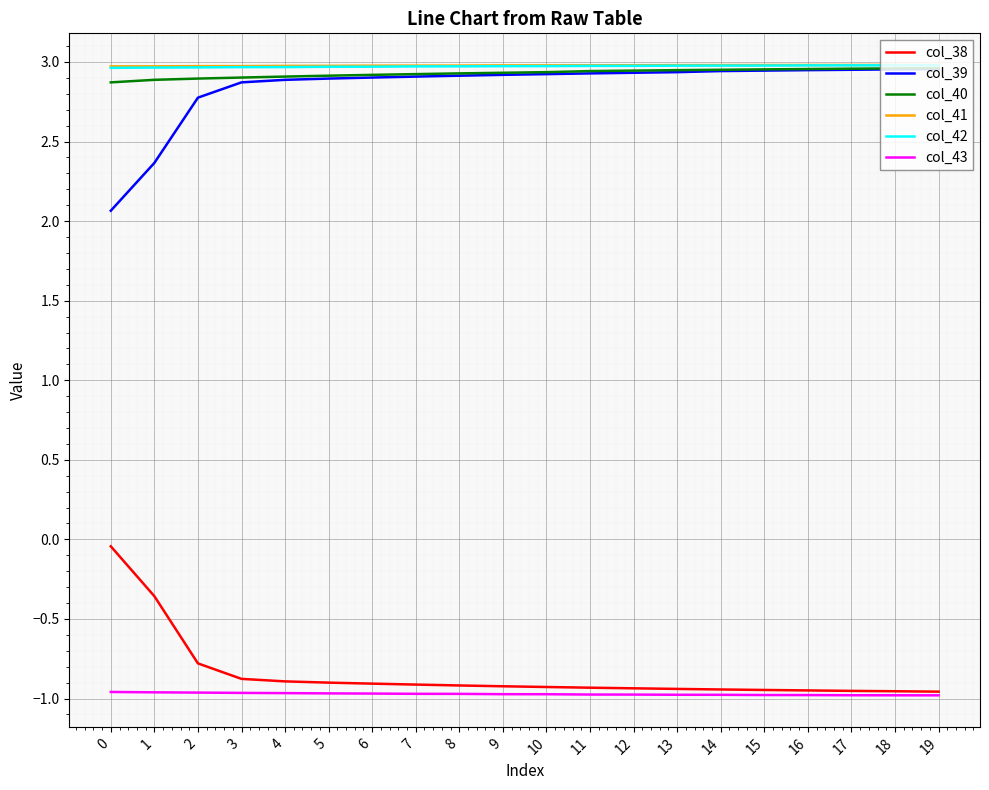

What is the total value across all series at 16?

9.9